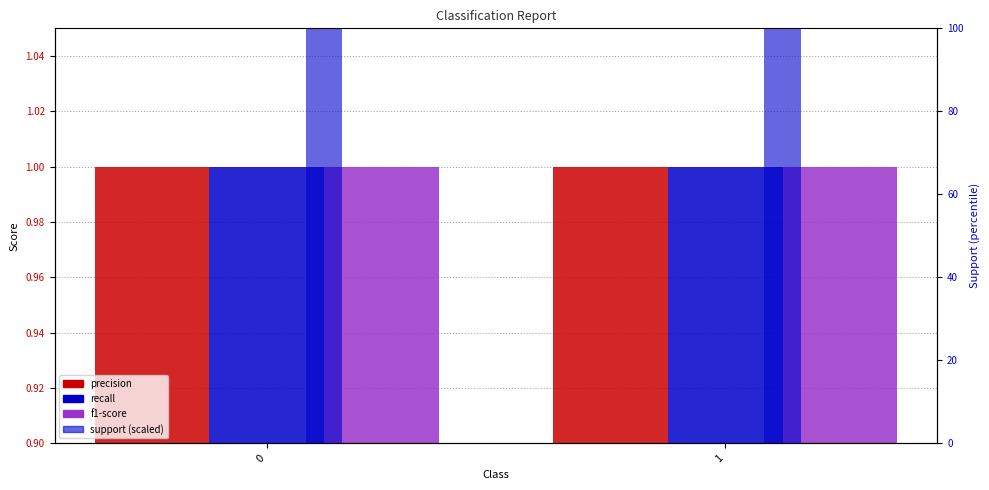

How many categories are shown in the chart?

2